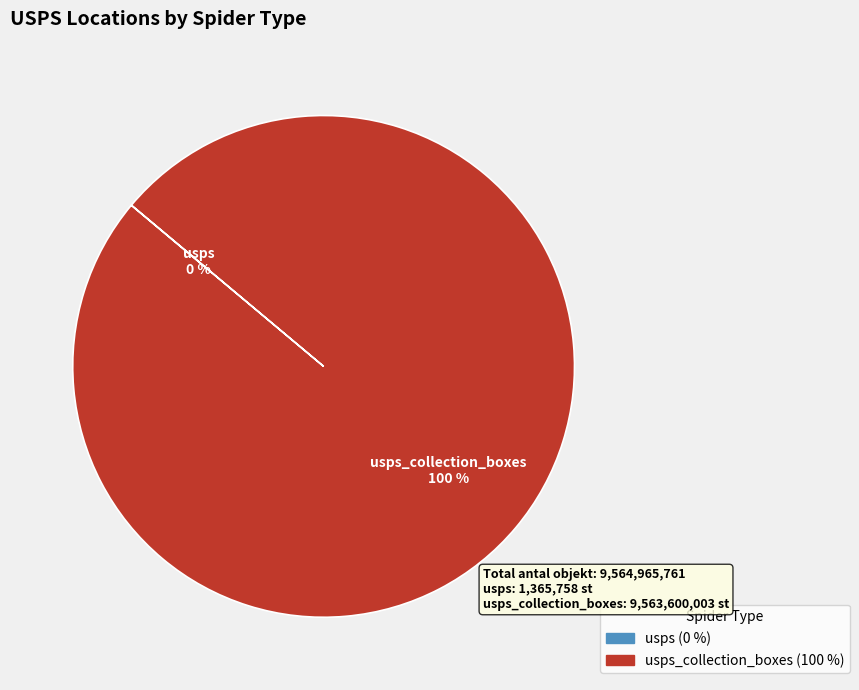

Does any single category account for the majority?

Yes